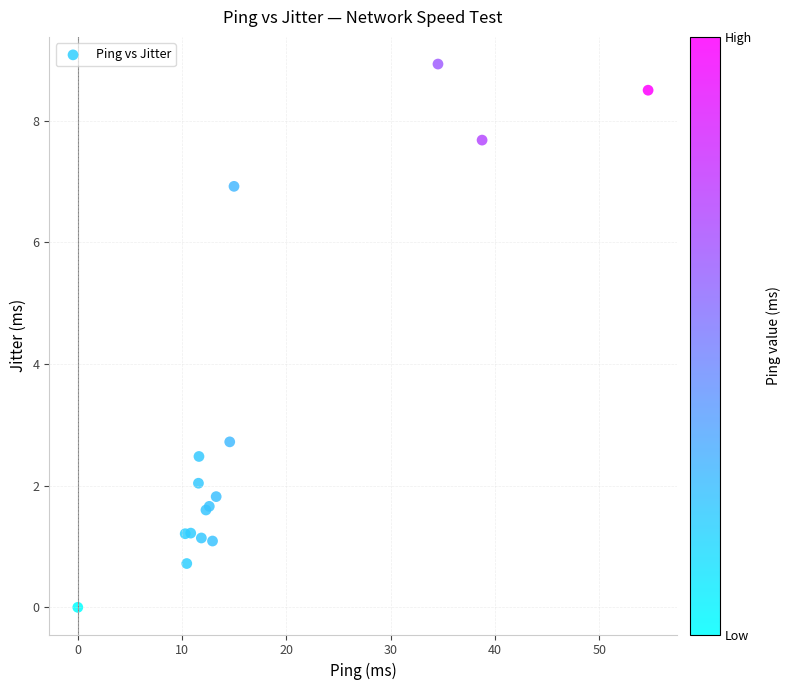

What Y value in the scatter plot is closest to 4?

2.7